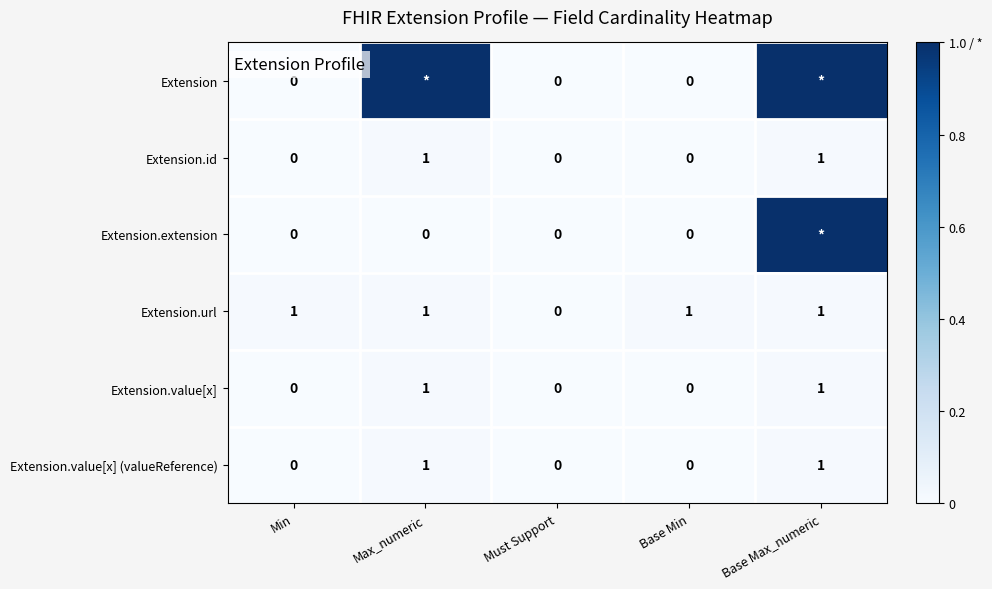

Is it true that Extension.value[x] (valueReference) equals 2 at Max_numeric?

False